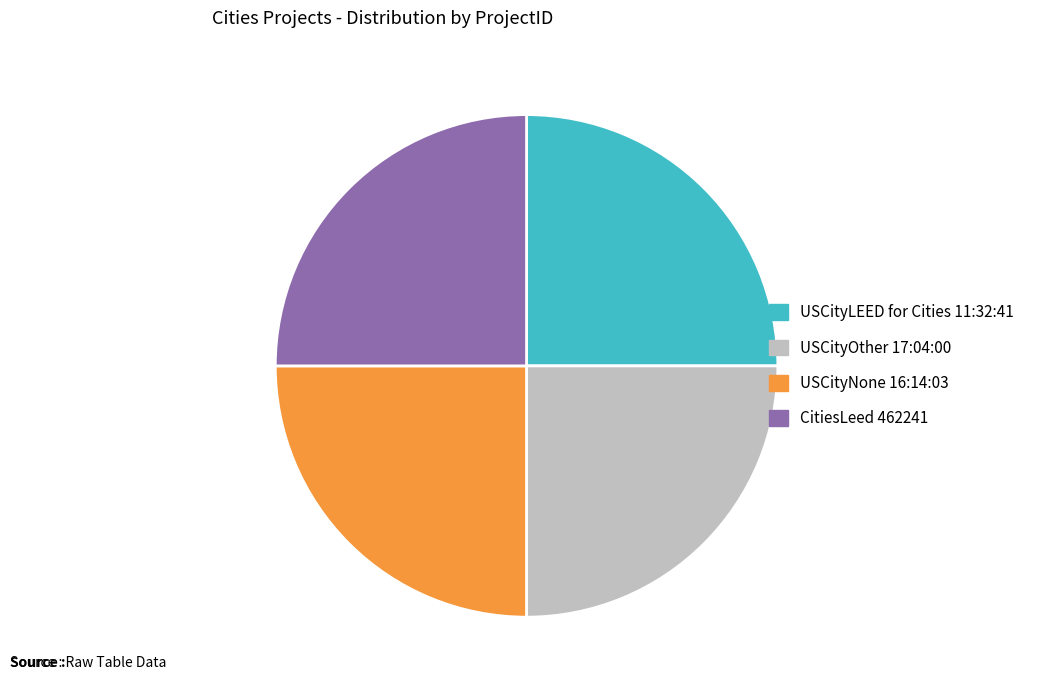

Does CitiesLeed 462241 account for over 50% of the chart?

No